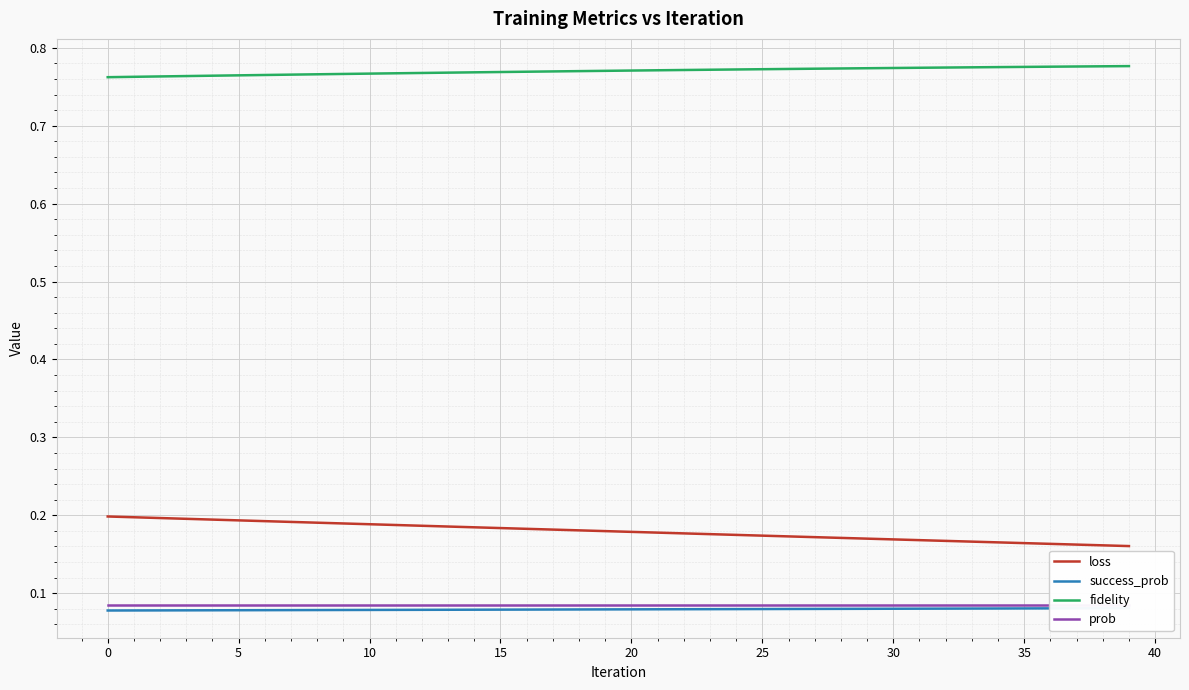

Which label corresponds to the largest value in the chart?

39